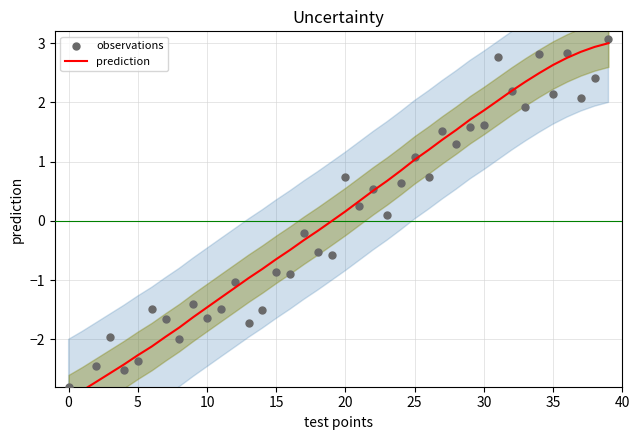

What are all the series names shown in the legend?

prediction, observations